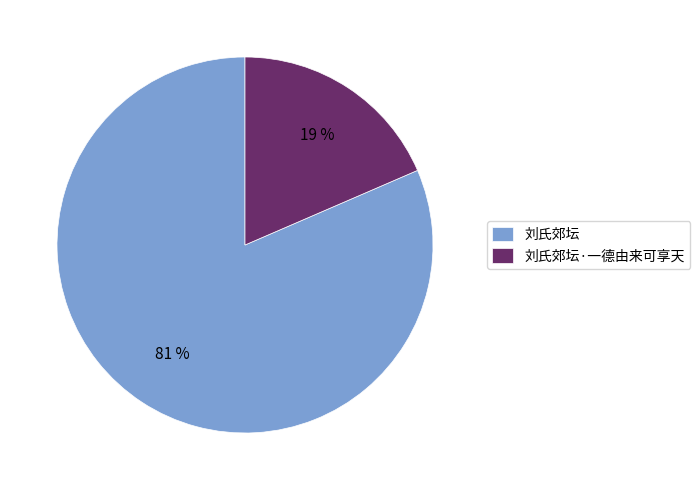

True or false: 刘氏郊坛 accounts for 81% of the total.

True